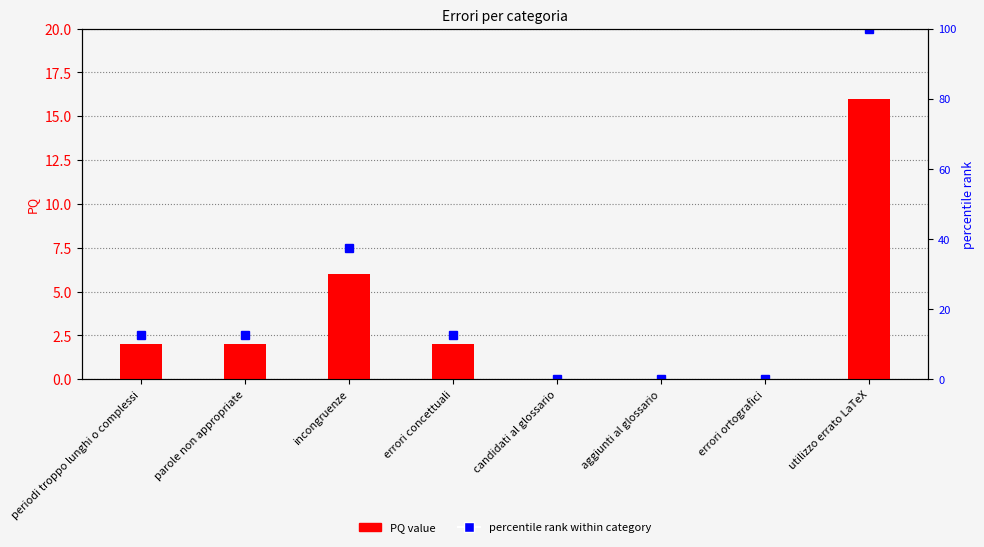

Which has a higher value, parole non appropriate or utilizzo errato LaTeX?

utilizzo errato LaTeX